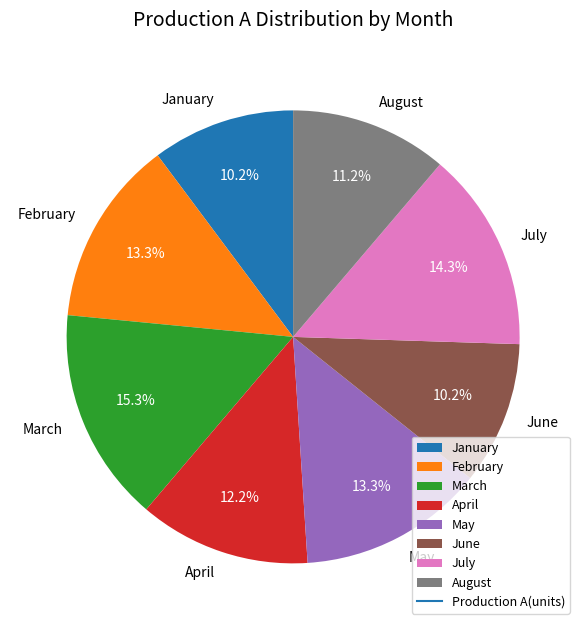

The April slice represents 6% of the pie. True or false?

False